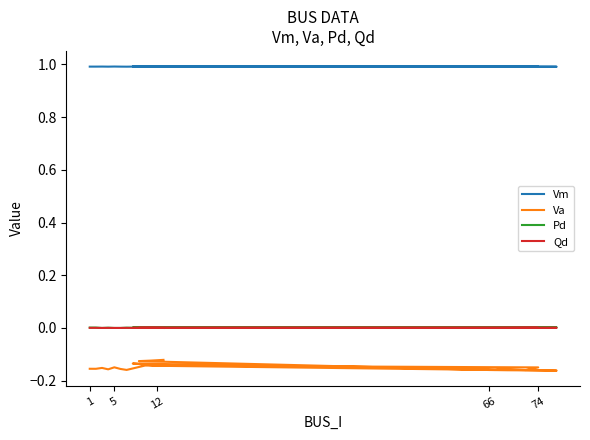

The Vm series shows 0.4 at 9. True or false?

False